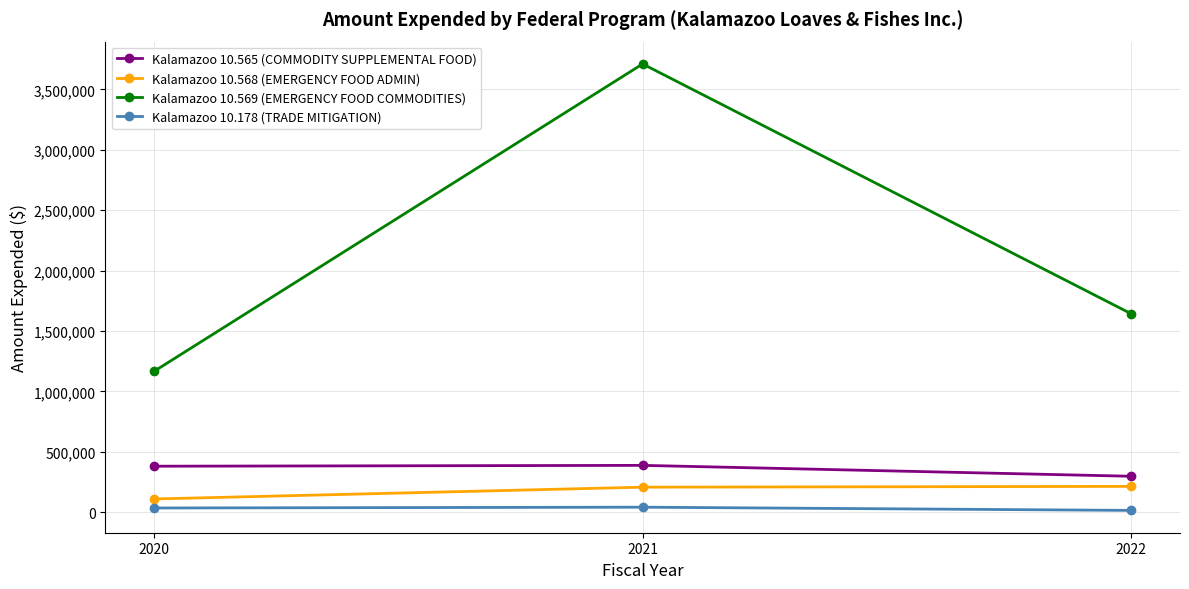

Rank the categories by Kalamazoo 10.569 (EMERGENCY FOOD COMMODITIES) value from lowest to highest.

2020, 2022, 2021